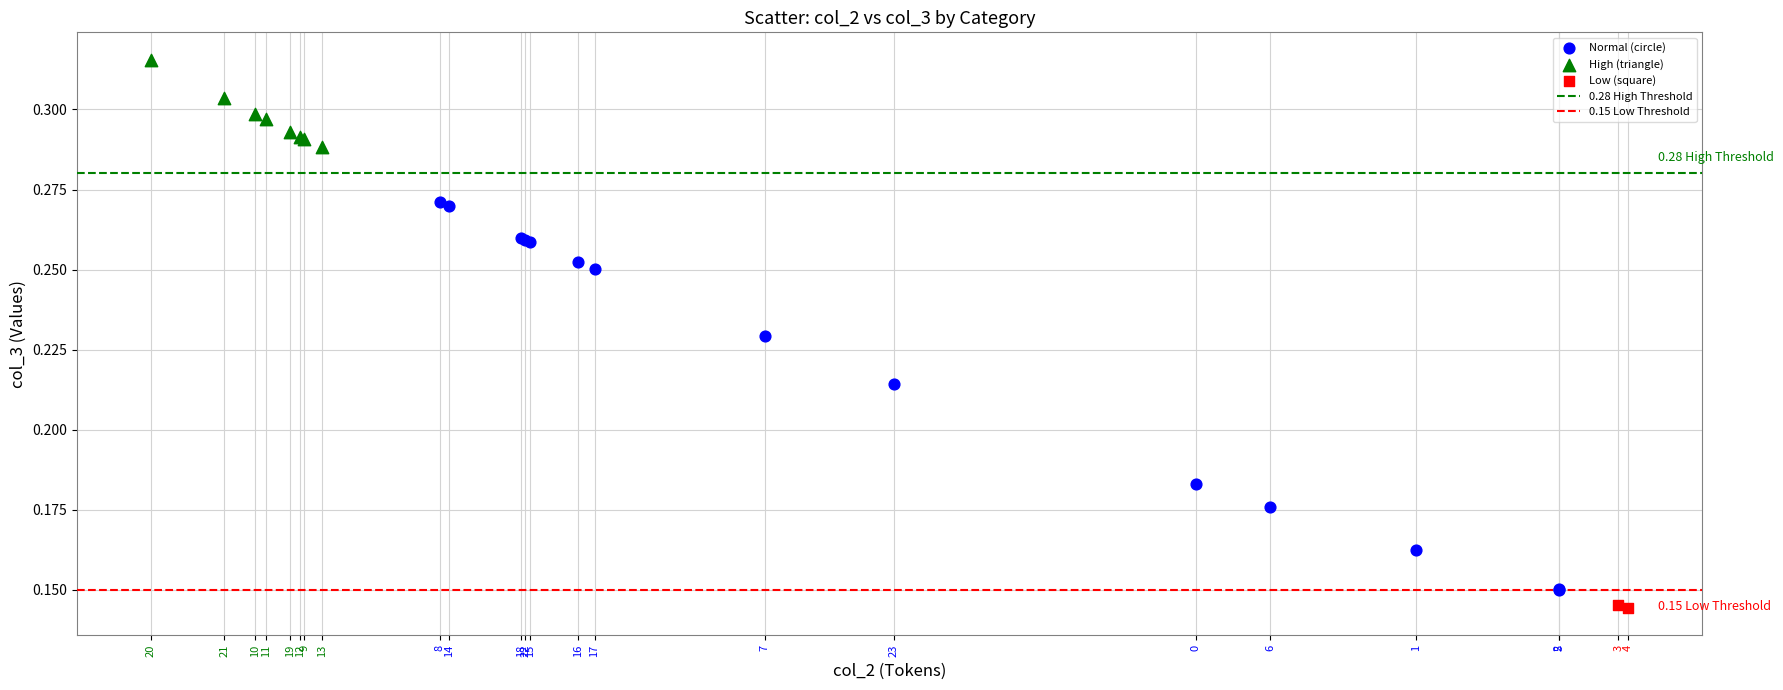

Which series has the widest spread of Y values?

Normal (circle)